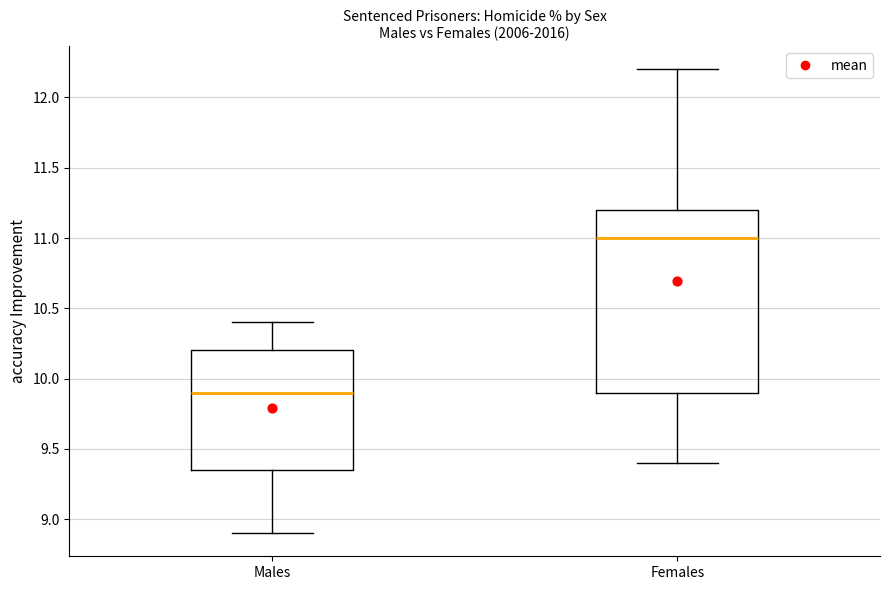

Which box's median line is the highest?

Females